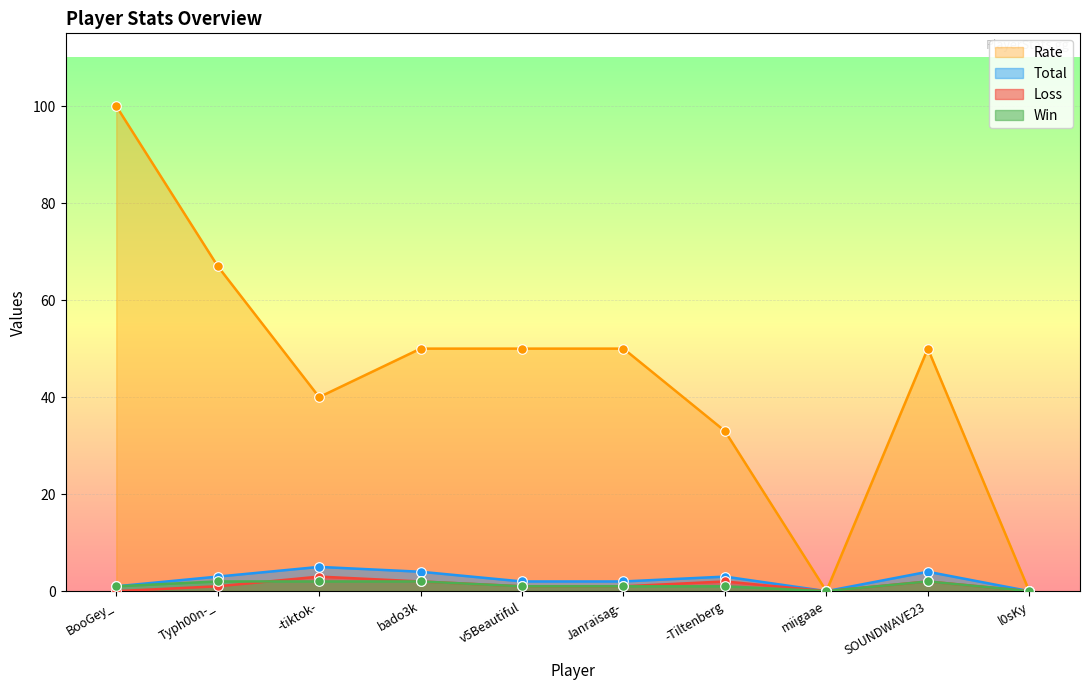

At which category is the sum across all series the highest?

BooGey_